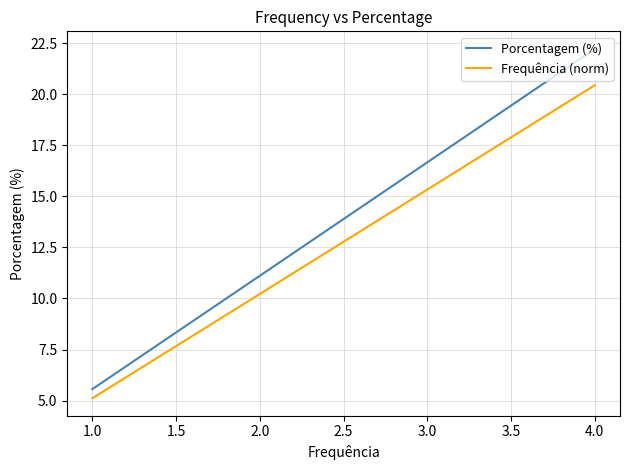

What is the value of the Frequência (norm) point at the 7th from the left?

5.1